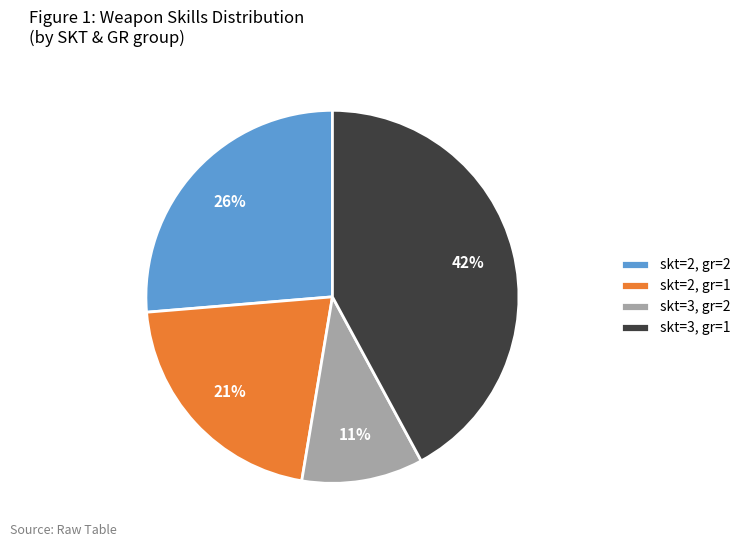

Between skt=3, gr=1 and skt=3, gr=2, which is larger?

skt=3, gr=1